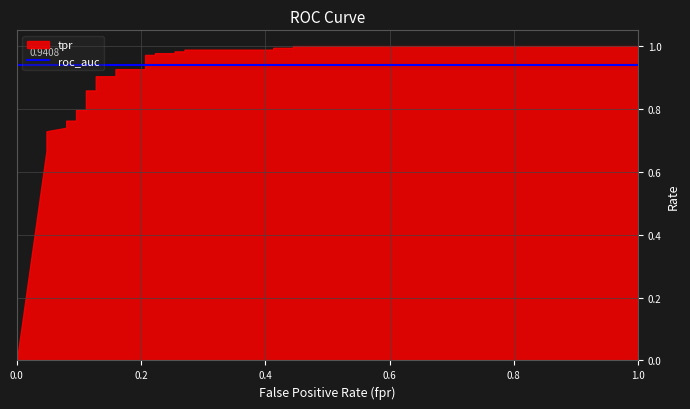

Where do tpr and roc_auc first cross each other?

0.2063492063492063 and 0.2063492063492063